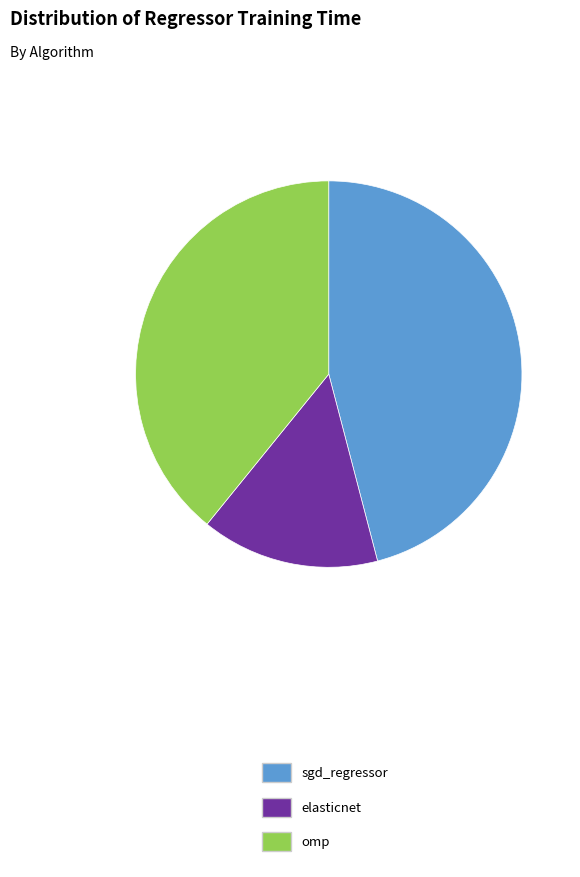

Is it true that sgd_regressor is 46% of the pie?

True